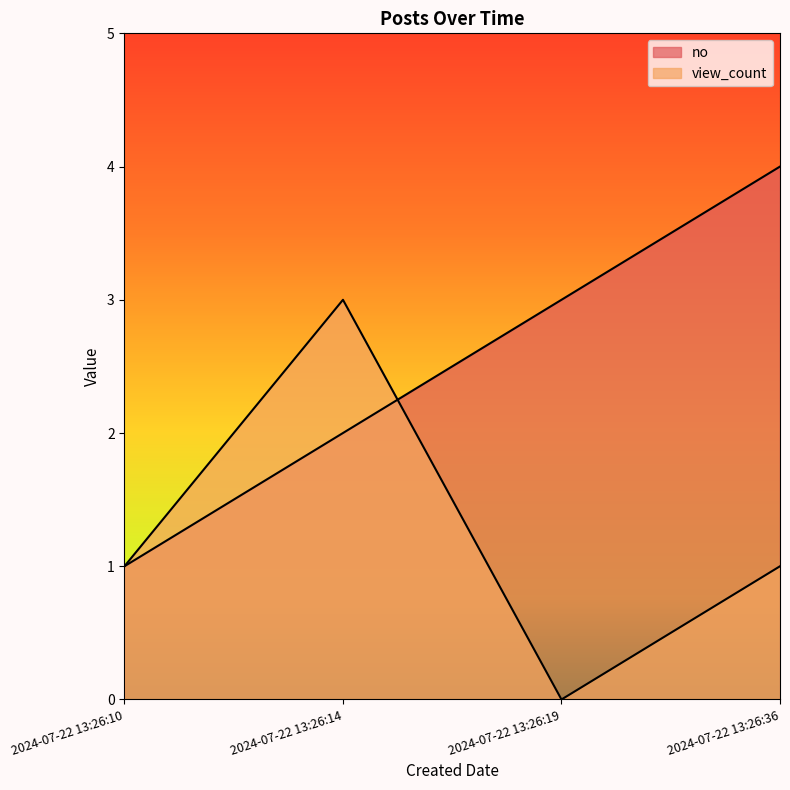

Rank the series at 2024-07-22 13:26:14 from highest to lowest value.

view_count, no